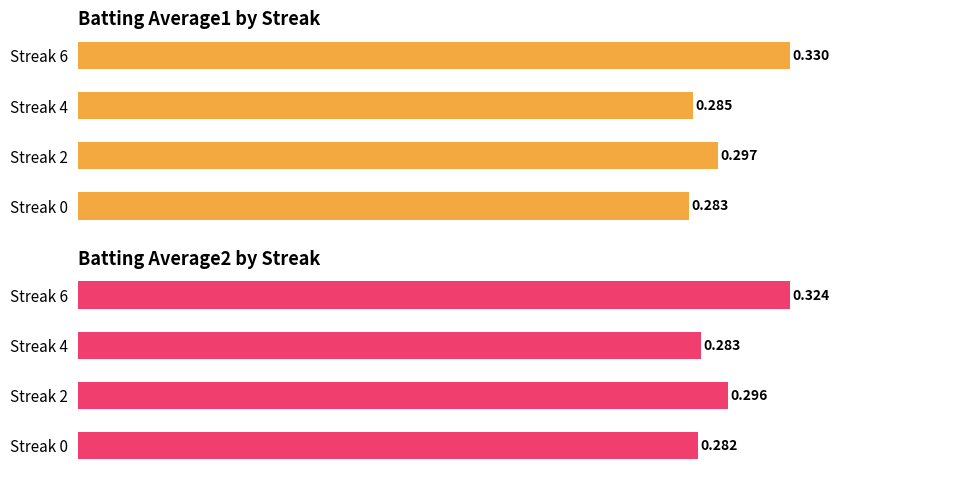

How many bars are there in total?

8